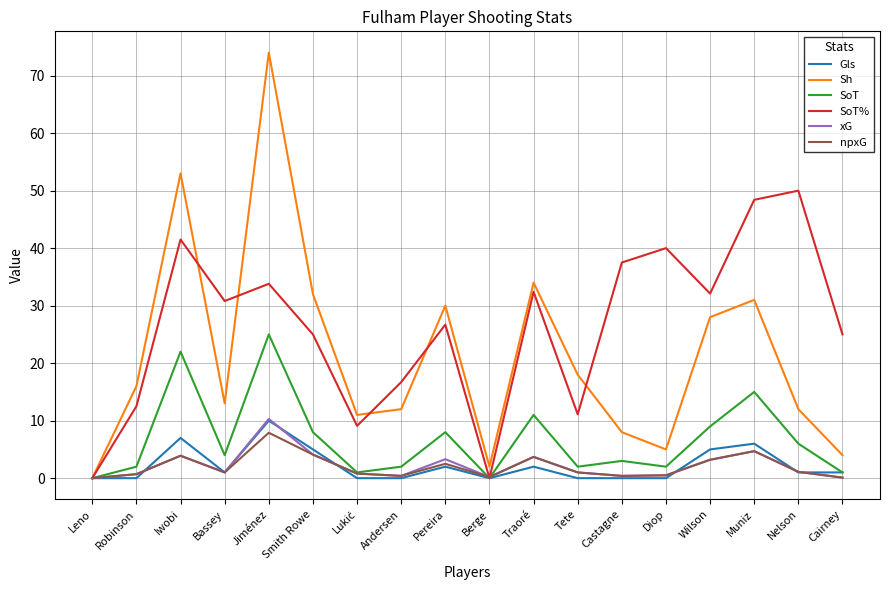

At which category is the sum across all series the highest?

Jiménez